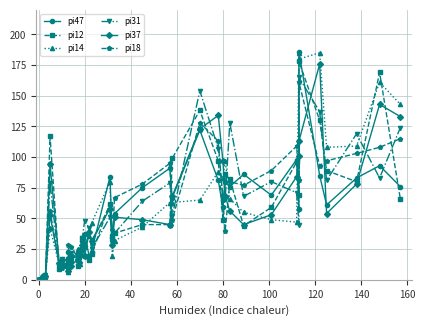

What is the sum of all pi18 values?

2157